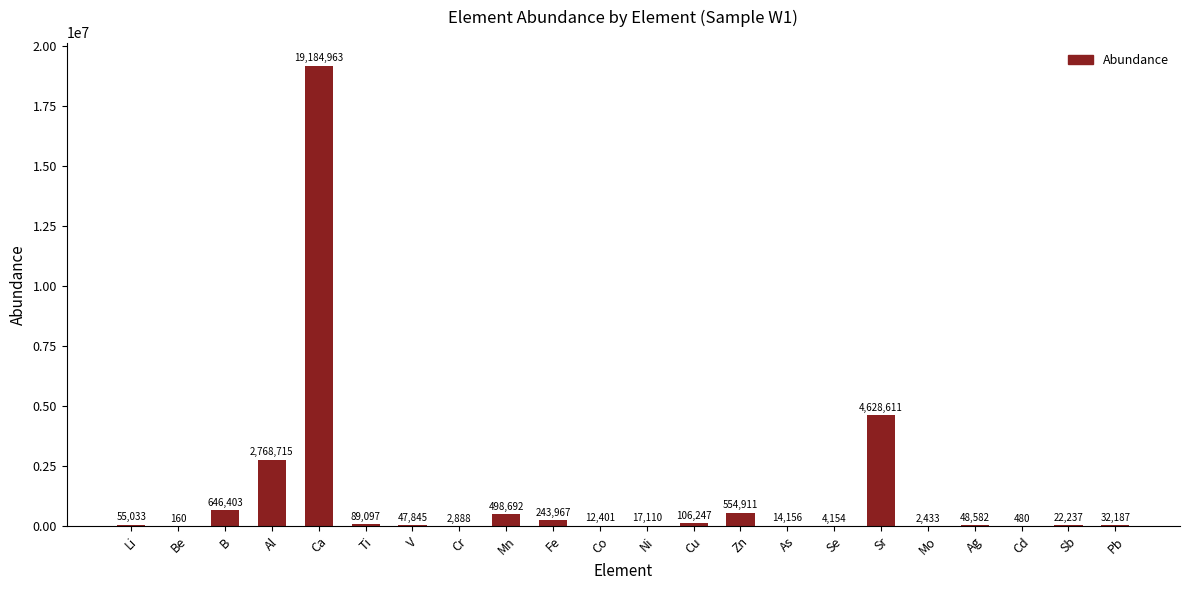

What is the maximum value shown in the chart?

19184963.0